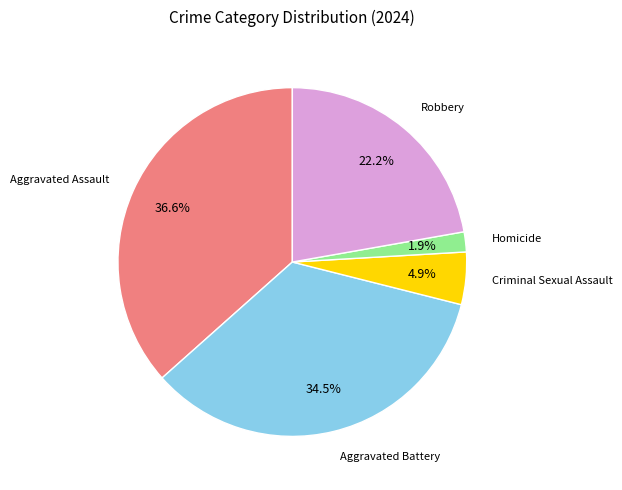

Is there a majority slice in this chart?

No